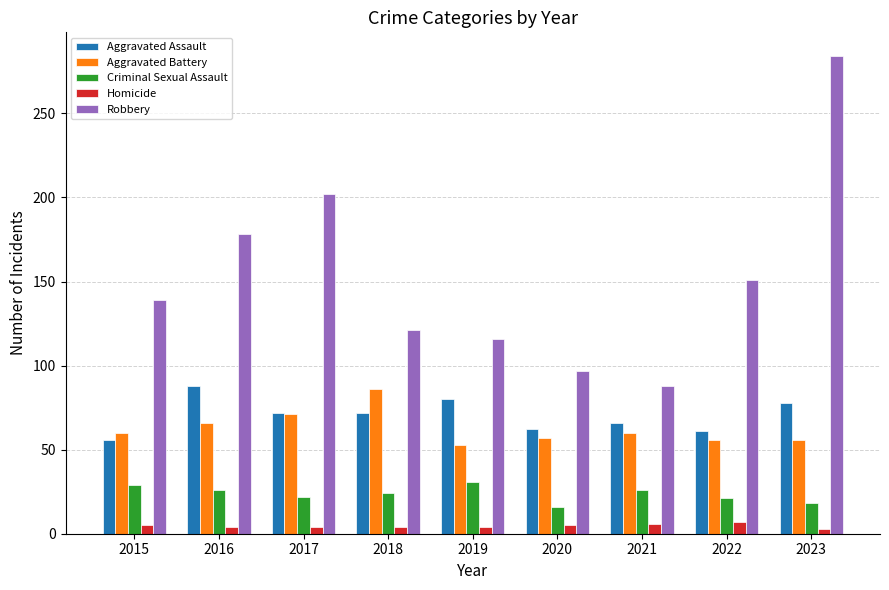

Which category has the lowest value in the Aggravated Battery series?

2019